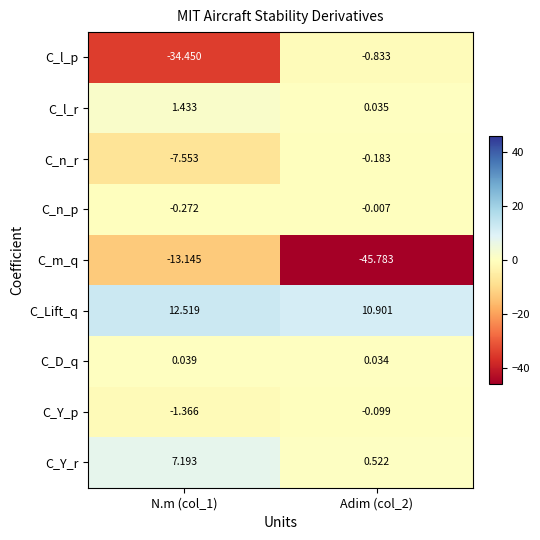

Which series changed the most between N.m (col_1) and Adim (col_2)?

C_l_p